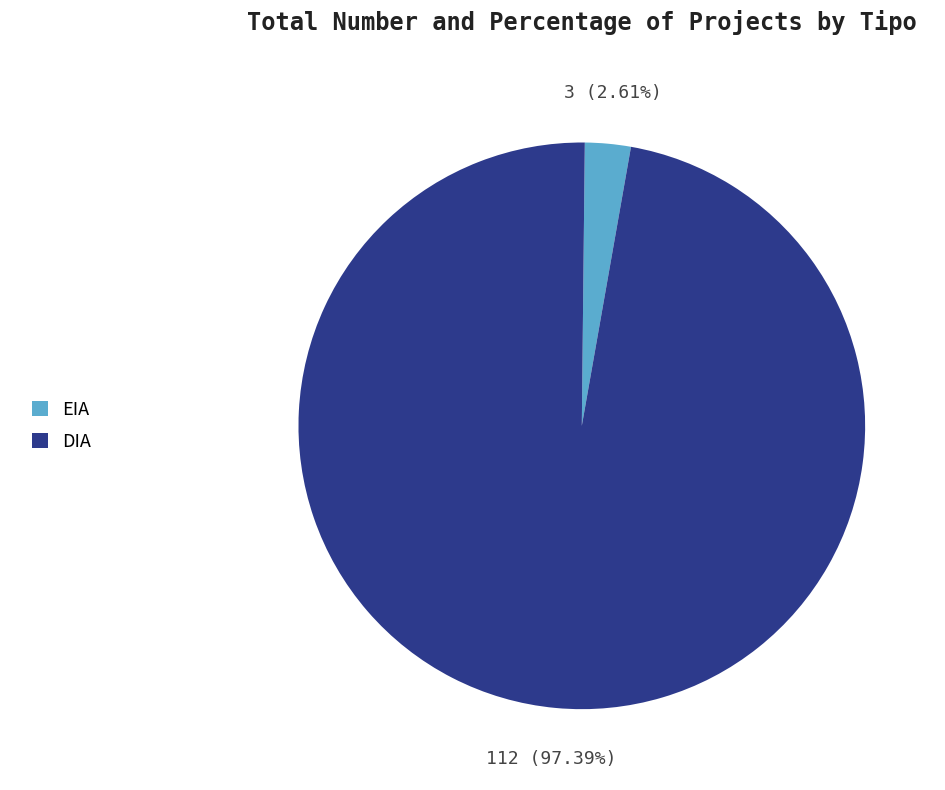

How many slices are in this pie chart?

2